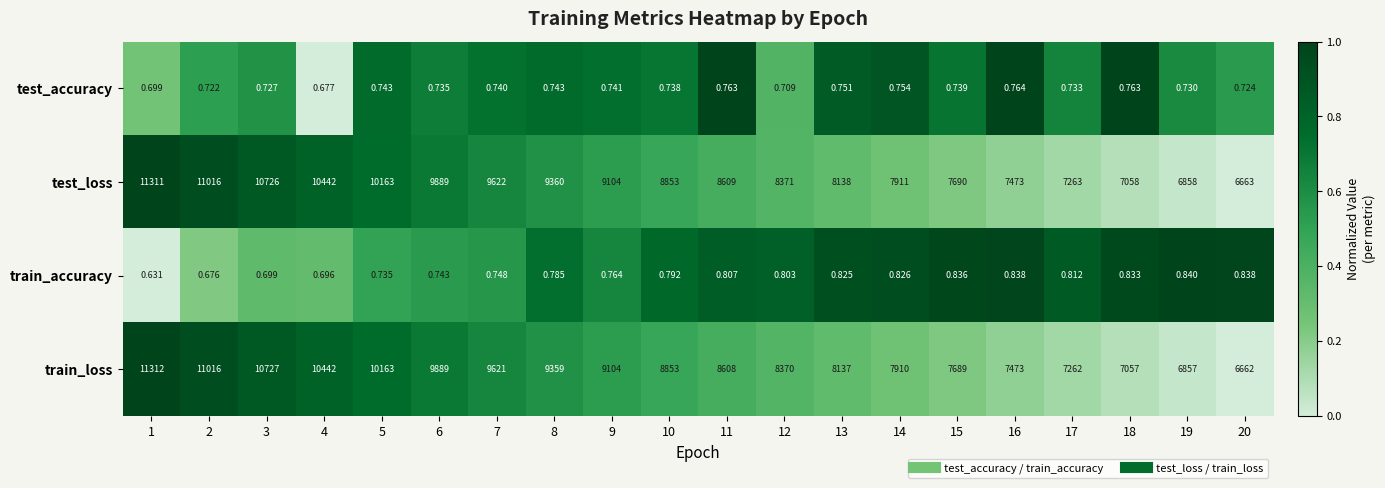

Is the value of train_loss at 6 greater than the value of train_accuracy at 17?

Yes